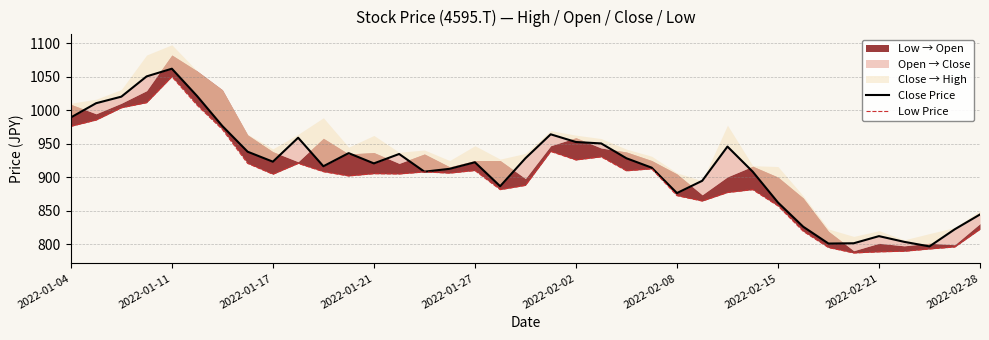

Reading left to right, list all the values displayed in this chart.

Close Price: 989.4	1010.7	1020.5	1050.7	1062.2	1021.3	976.6	938.2	923.3	959.1	916.5	936.1	920.7	934.8	908.4	912.6	922.4	886.6	928.4	964.2	952.7	950.6	928.4	914.3	876.4	894.7	945.9	908.4	862.3	826.1	800.9	801.4	812.0	803.5	796.7	822.3	844.4
Low Price: 976.1	985.5	1003.8	1011.5	1050.3	1007.7	971.5	920.7	904.5	920.7	908.4	902.0	905.4	905.0	907.9	906.2	910.1	881.5	887.9	938.6	925.8	930.5	909.6	912.6	872.5	864.5	877.2	881.5	857.2	819.3	795.0	786.9	788.6	789.4	792.8	795.8	822.3